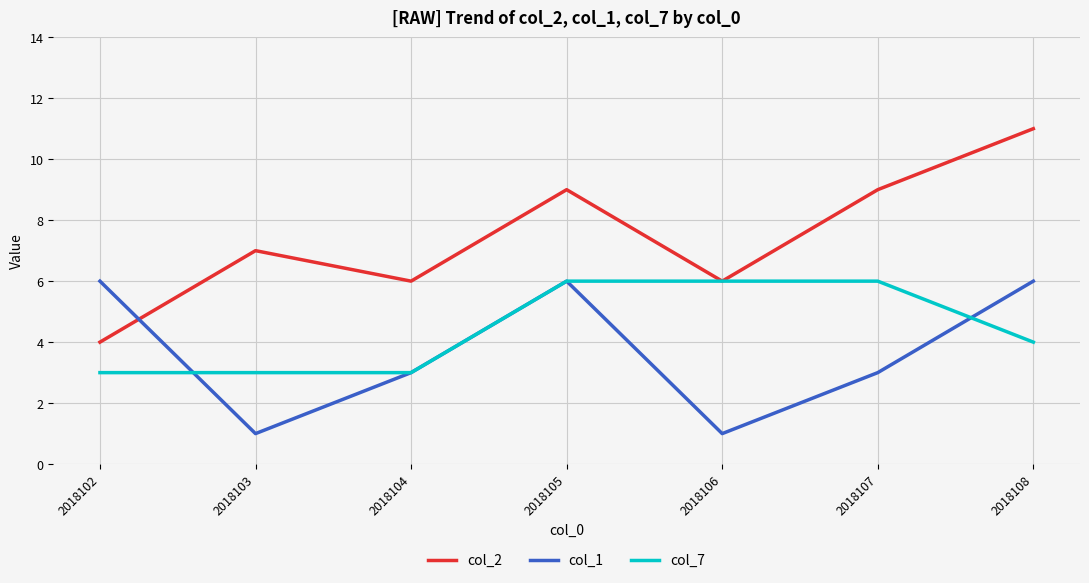

What is the spread (max minus min) of values at 2018104?

3